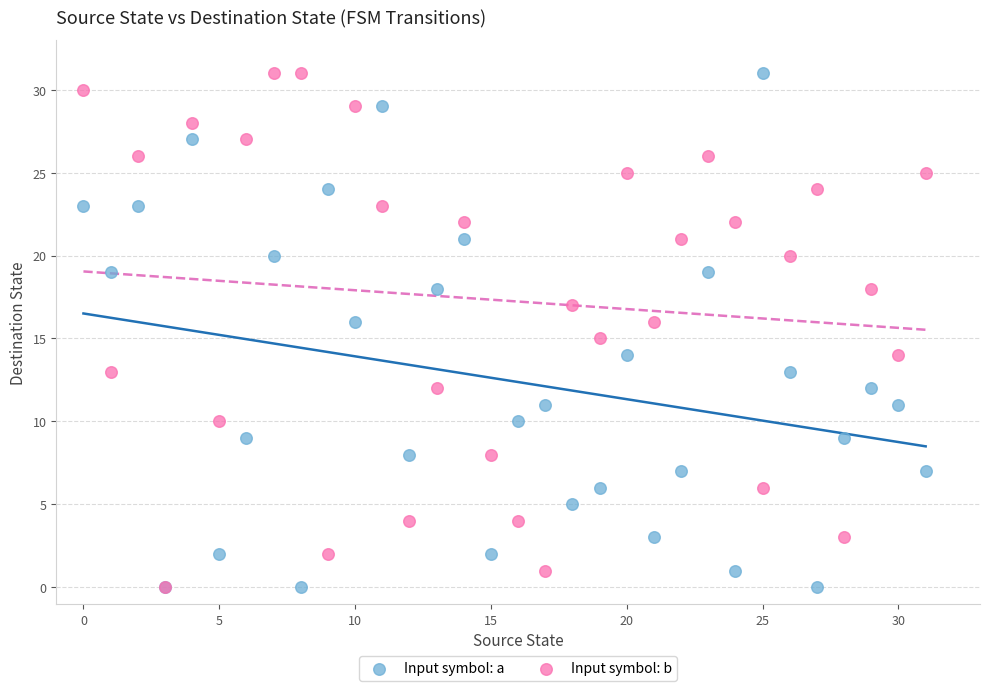

What are all the series names shown in the legend?

Input symbol: a, Input symbol: b